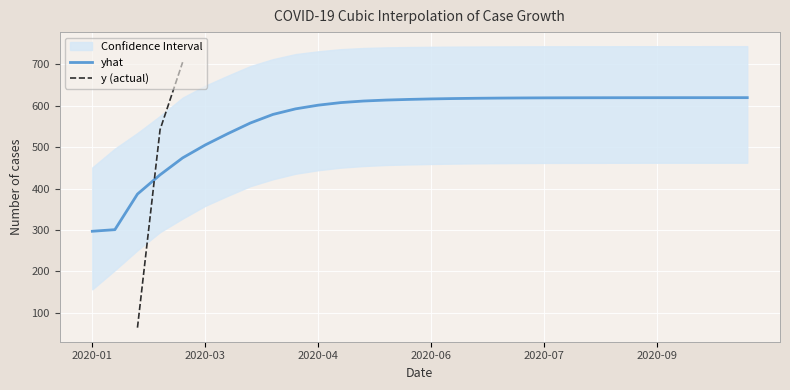

How many lines are shown in the chart?

2